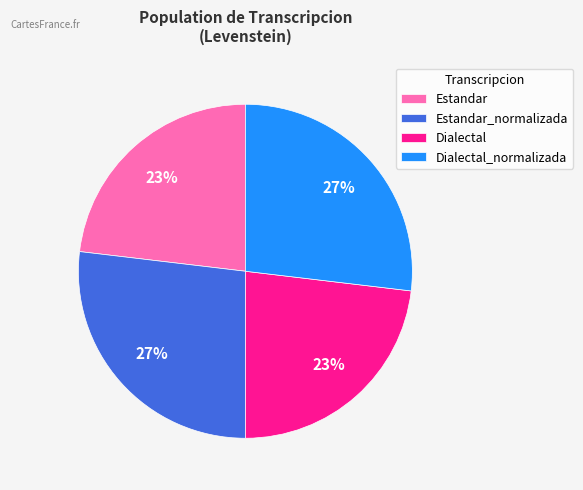

The Dialectal_normalizada slice represents 20% of the pie. True or false?

False